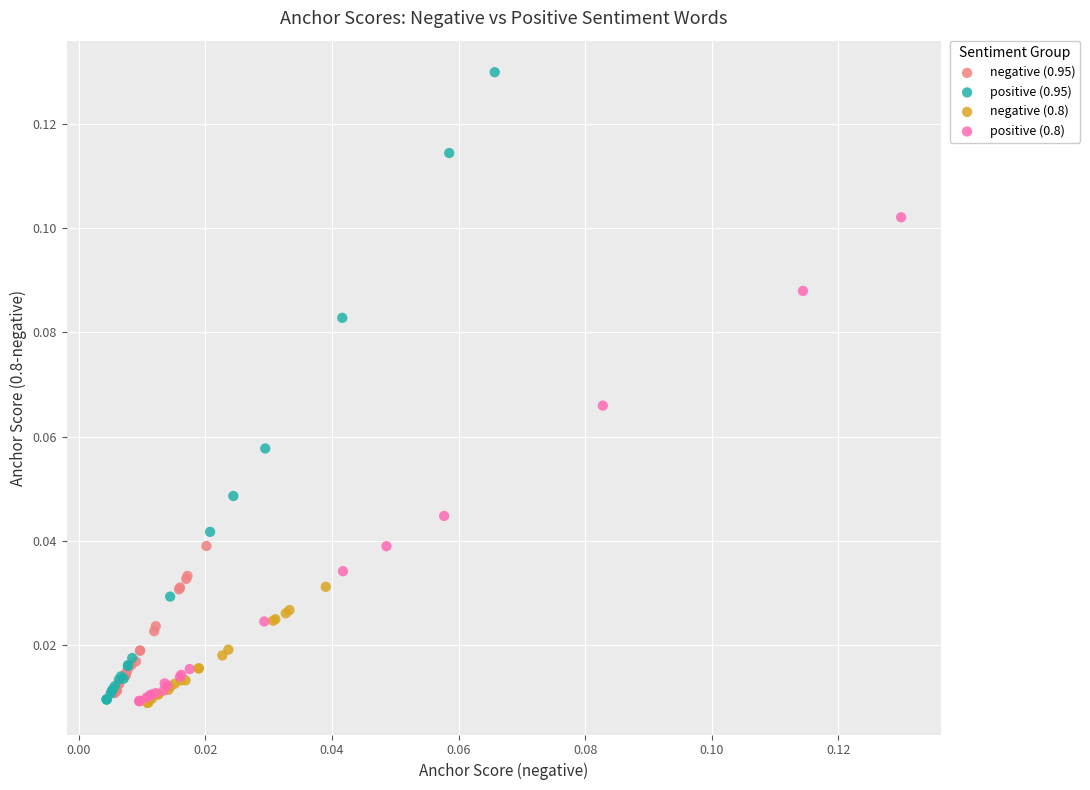

Which series has the widest spread of Y values?

positive (0.95)